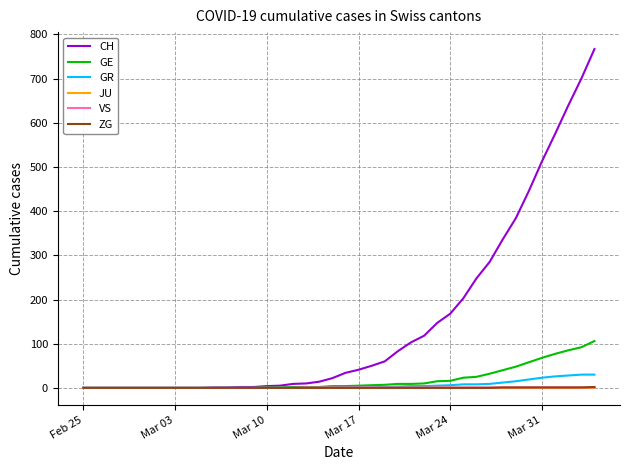

What is the maximum value for VS?

1